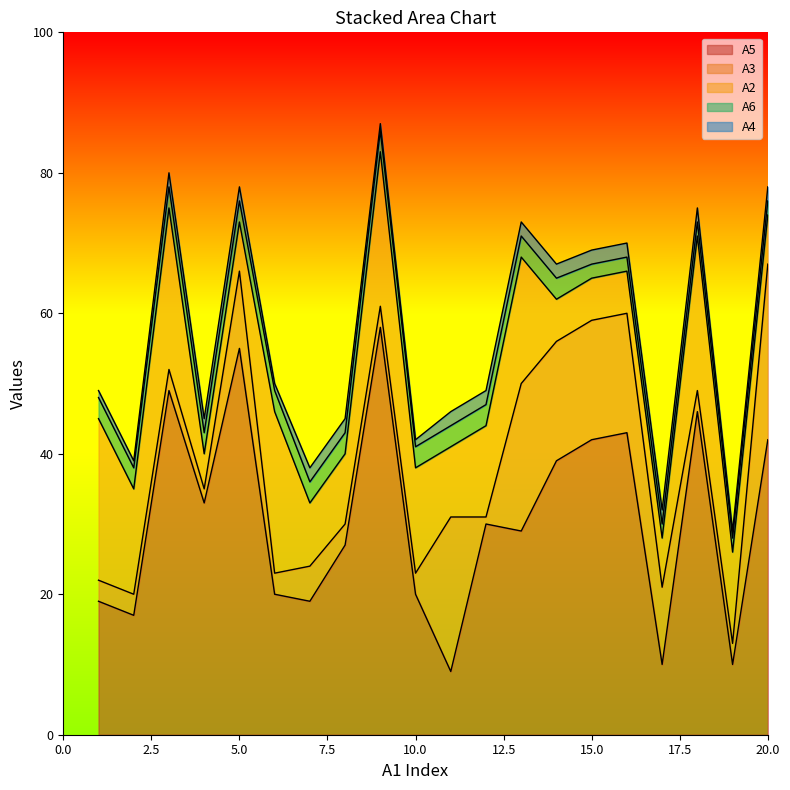

List the series in order of their peak value, lowest first.

A4, A6, A2, A3, A5